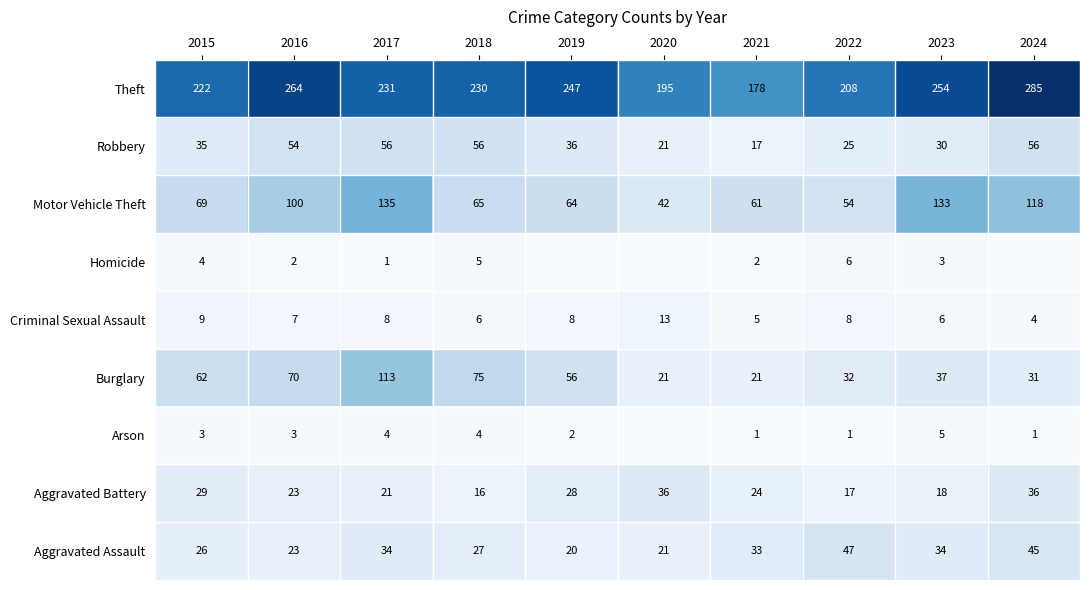

What is the sum of the Aggravated Assault values at 2023 and 2020?

55